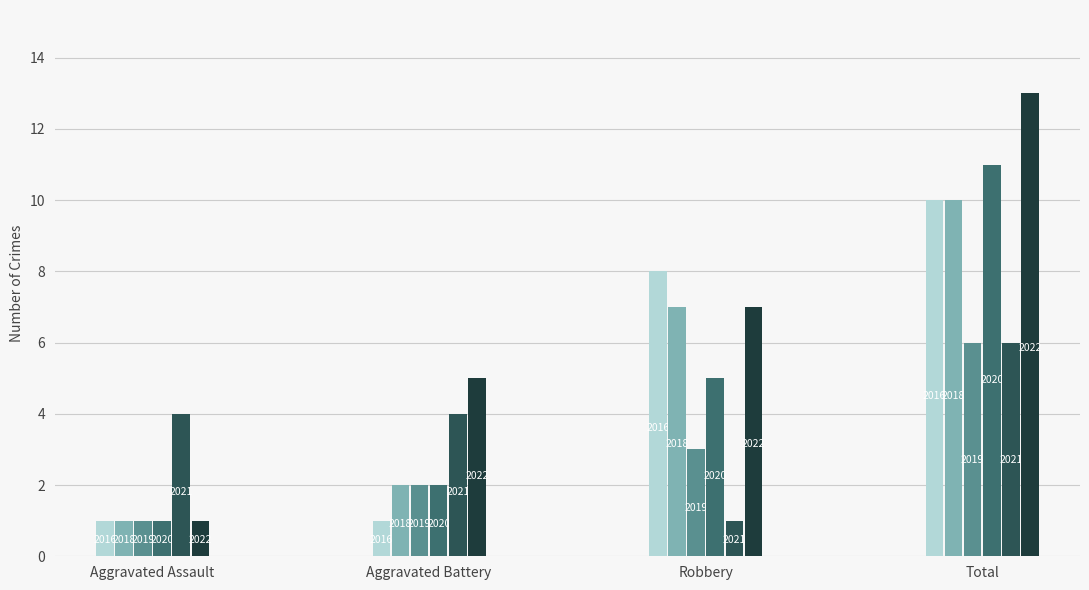

The Aggravated Assault series shows 0 at 2020. True or false?

False